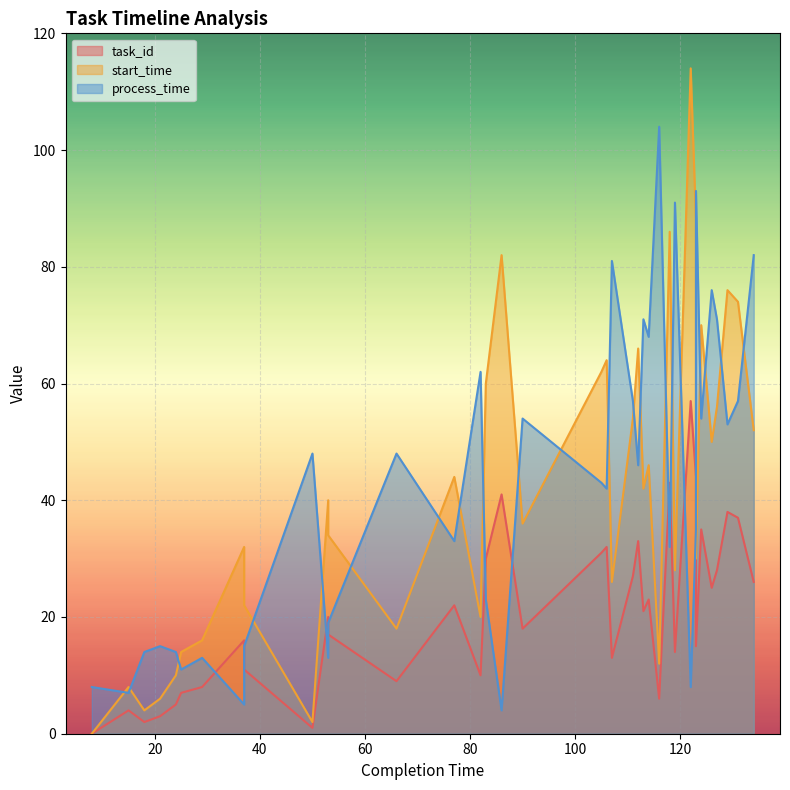

True or false: process_time has more than 2 points higher than both neighbors.

True